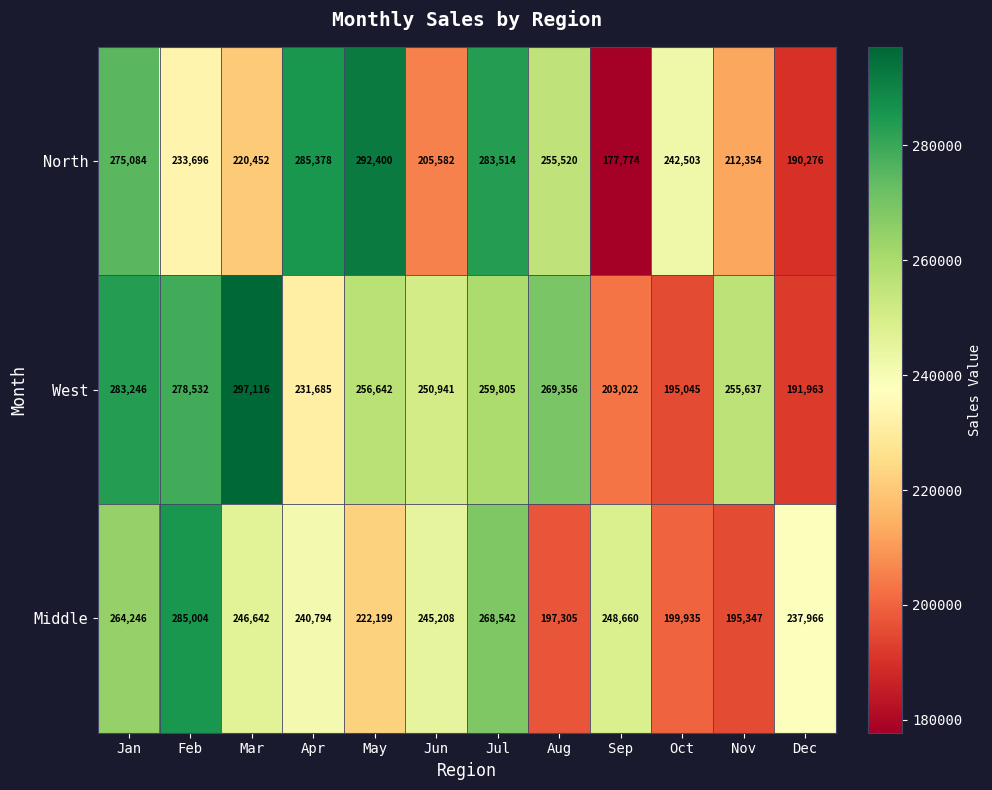

What is the sum of all Middle values?

2851848